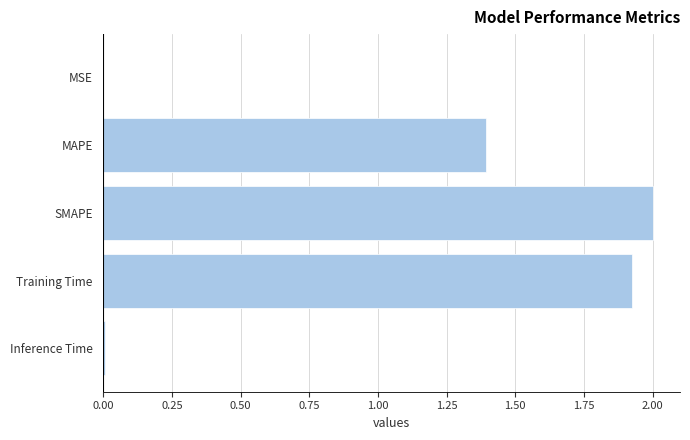

What value does the data have at SMAPE?

2.0